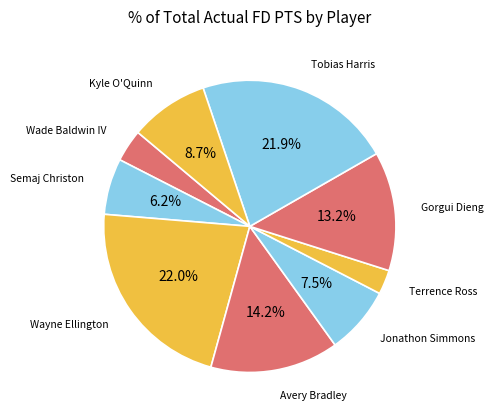

Does any single category account for the majority?

No